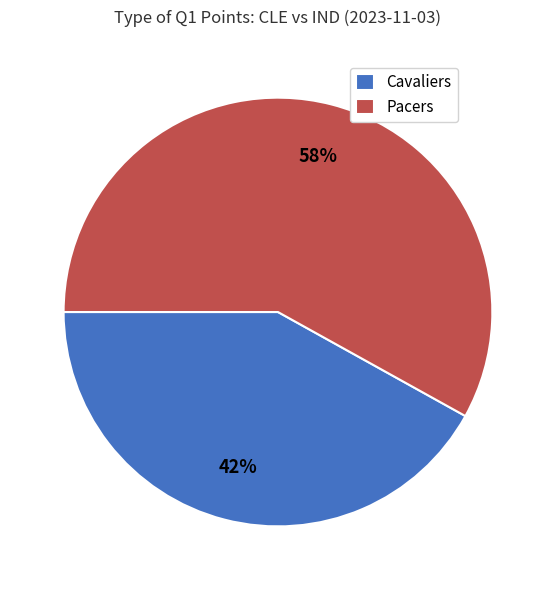

Rank the categories by value from lowest to highest.

Cavaliers, Pacers